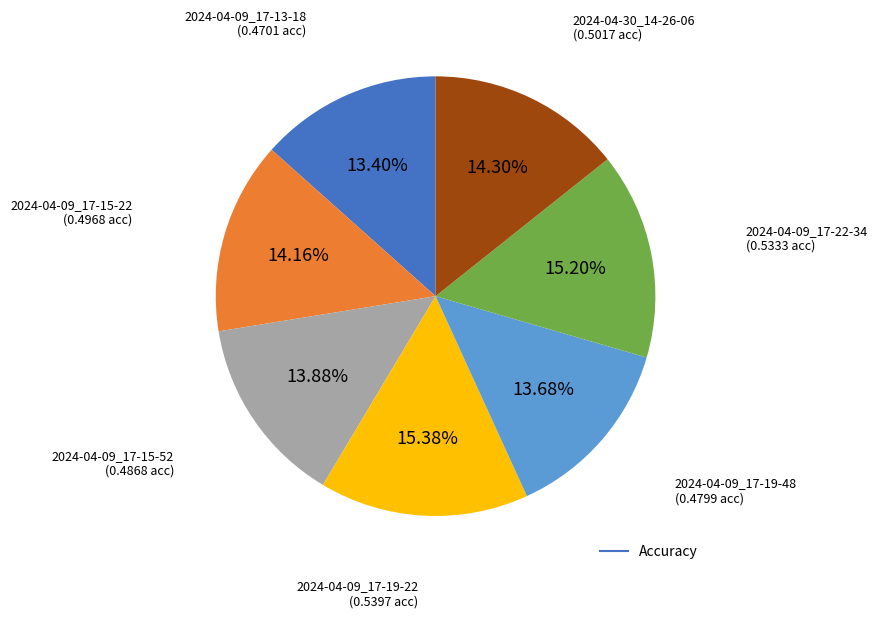

How many slices are in this pie chart?

7